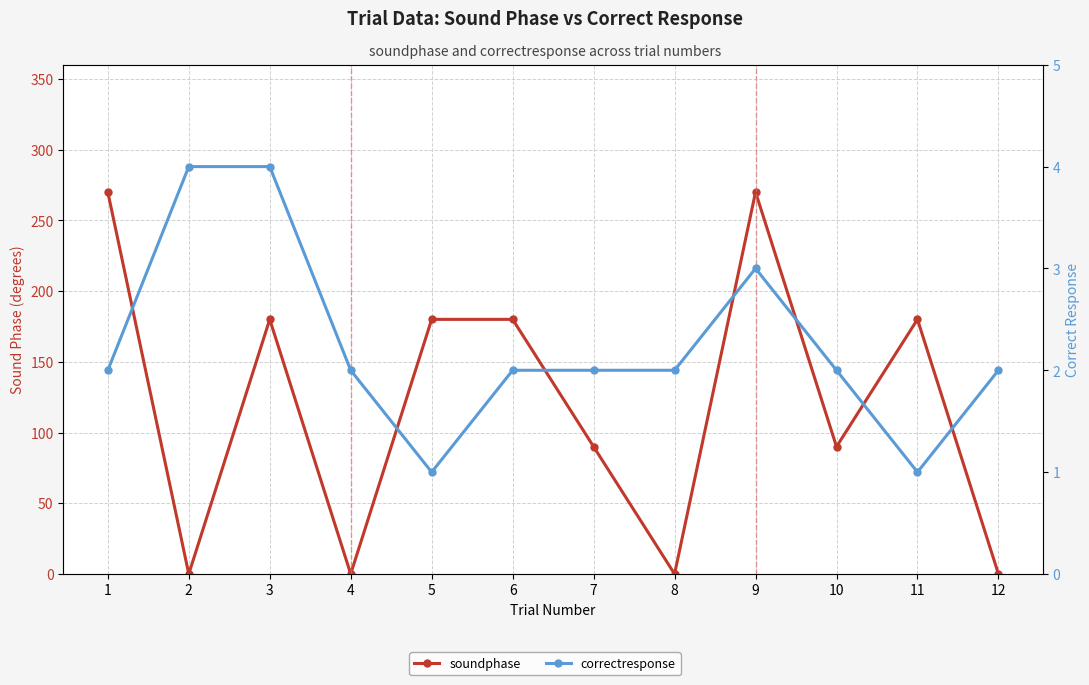

What is the spread (max minus min) of values at 3?

176